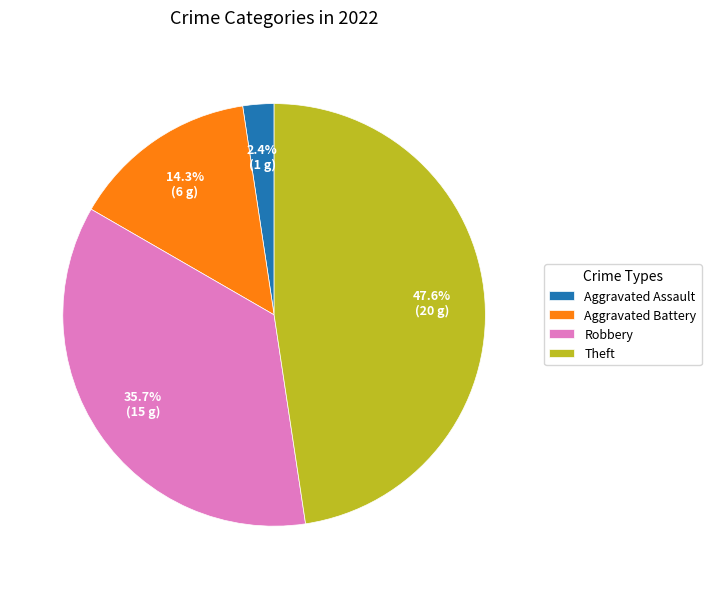

Between Robbery and Theft, which is larger?

Theft